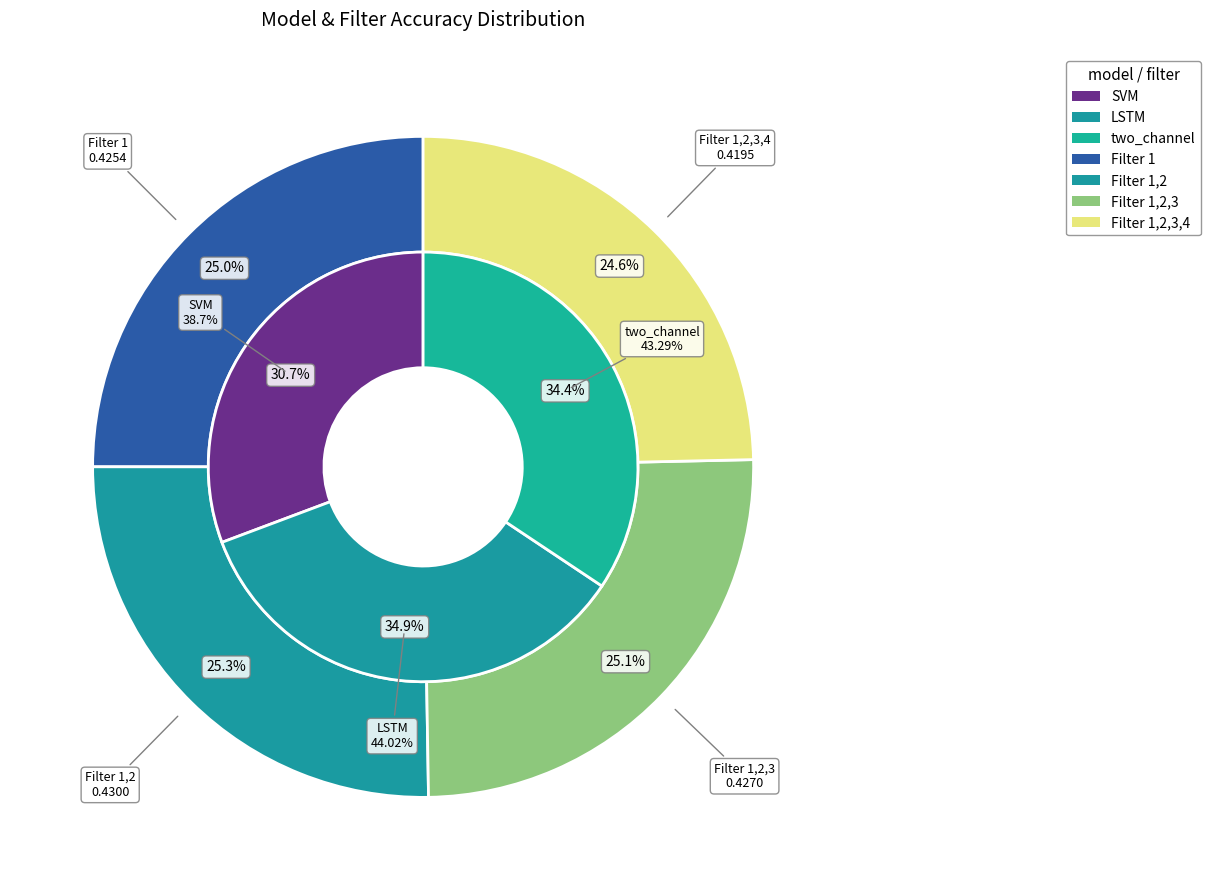

The SVM slice represents 30% of the pie. True or false?

True